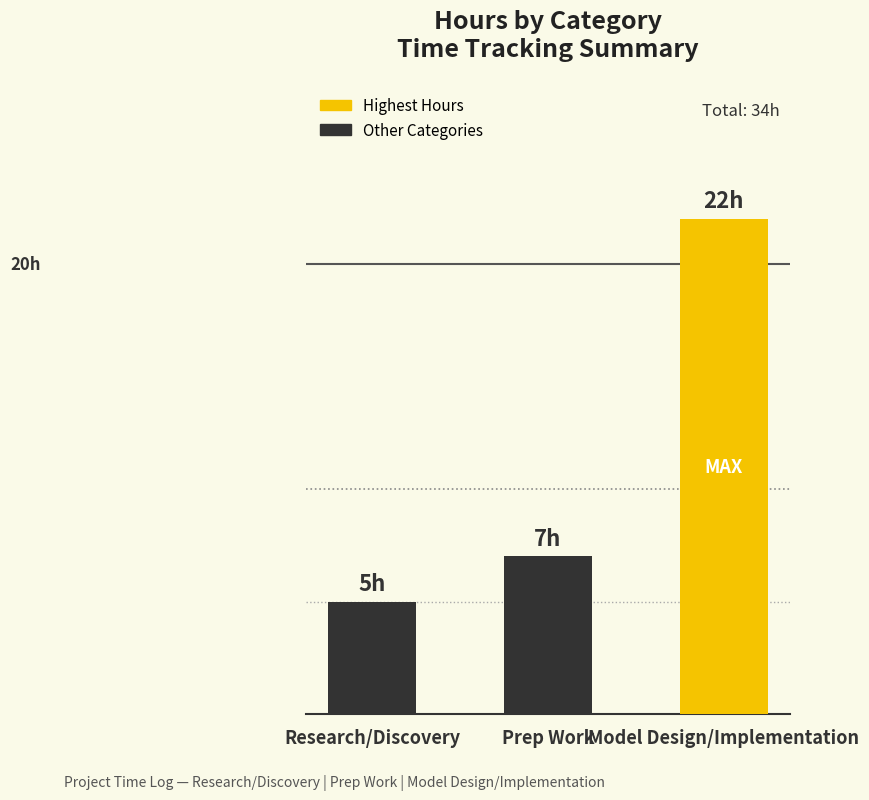

What is the label of the 2nd bar from the left?

Prep Work